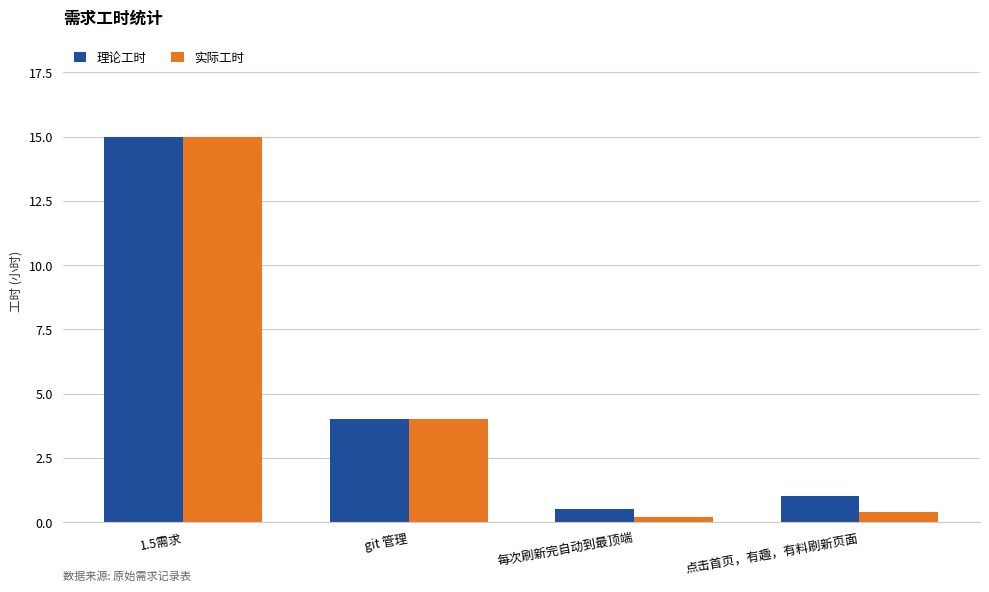

Which series has the largest total across all categories?

理论工时